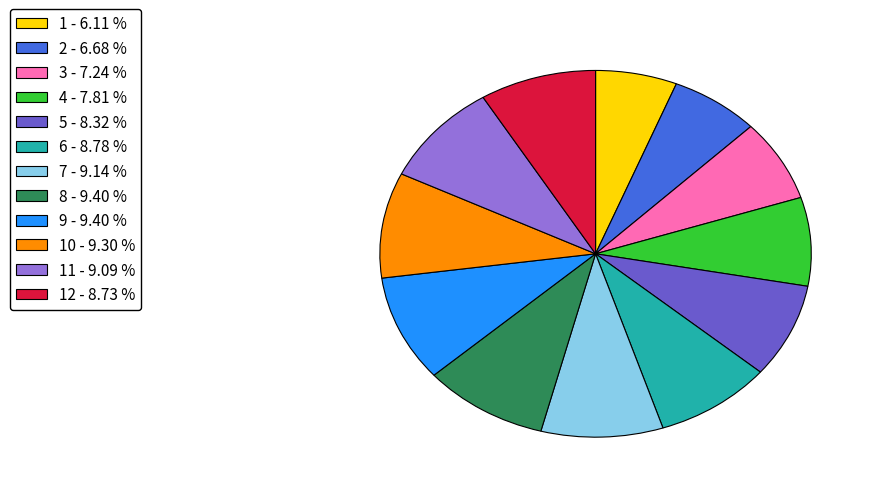

Combined, do 3 - 7.24 % and 9 - 9.40 % account for over 50%?

No